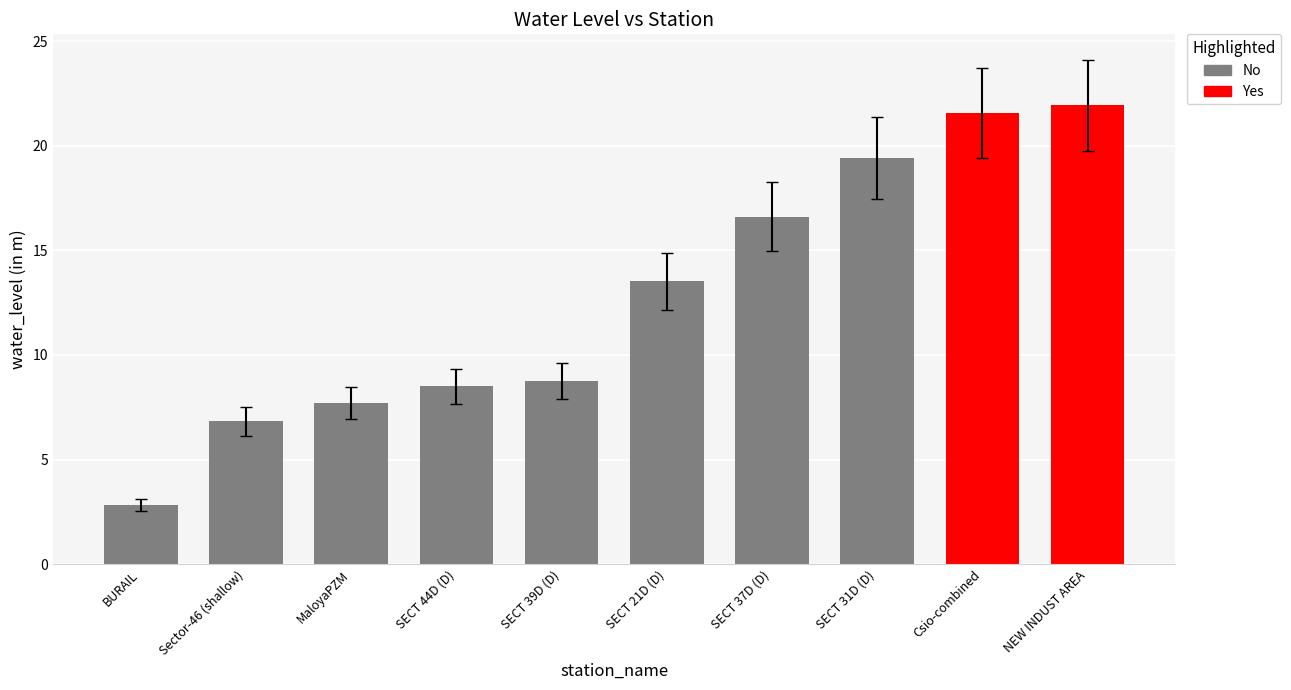

Reading right to left, transcribe all the data shown in this chart.

NEW INDUST AREA=21.9	Csio-combined=21.6	SECT 31D (D)=19.4	SECT 37D (D)=16.6	SECT 21D (D)=13.5	SECT 39D (D)=8.8	SECT 44D (D)=8.5	MaloyaPZM=7.7	Sector-46 (shallow)=6.8	BURAIL=2.8